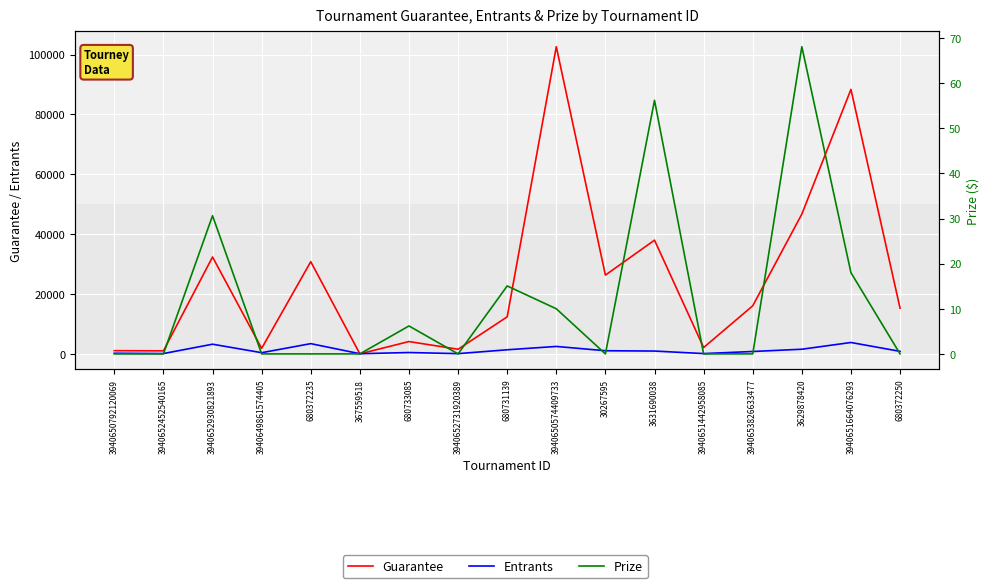

Which category has the lowest value in the Entrants series?

367559518